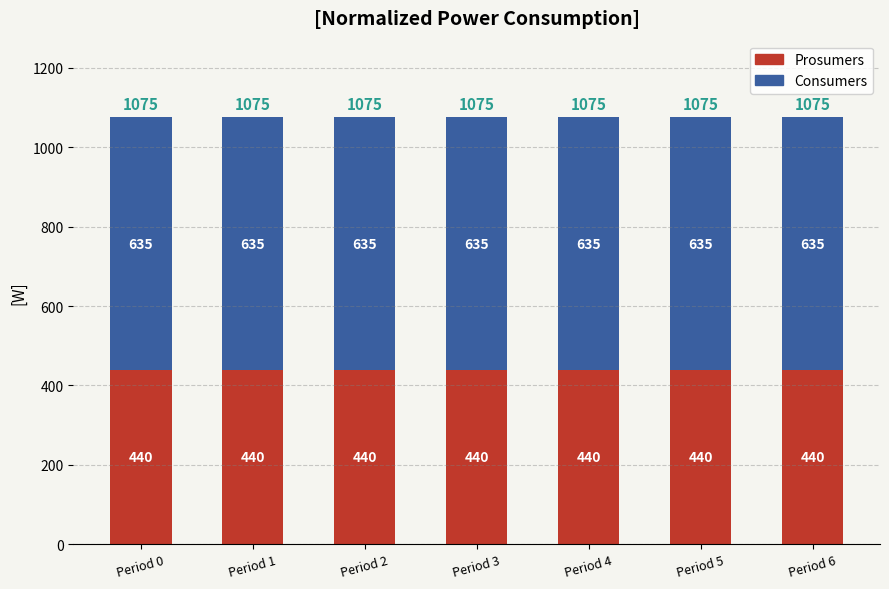

What is the sum of the Prosumers values at Period 2 and Period 4?

880